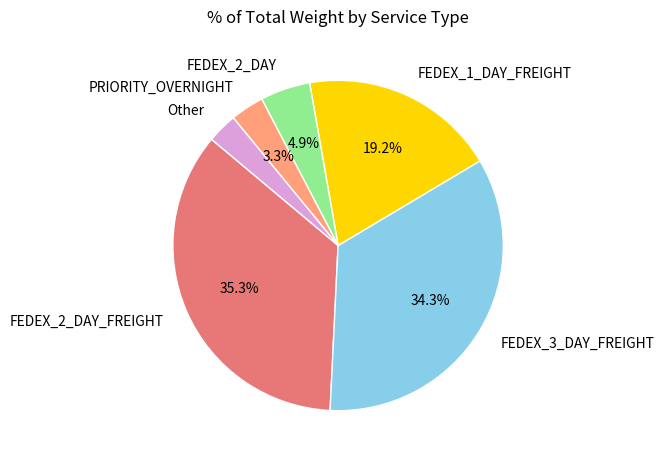

How much of the chart is everything except FEDEX_3_DAY_FREIGHT?

65.7%